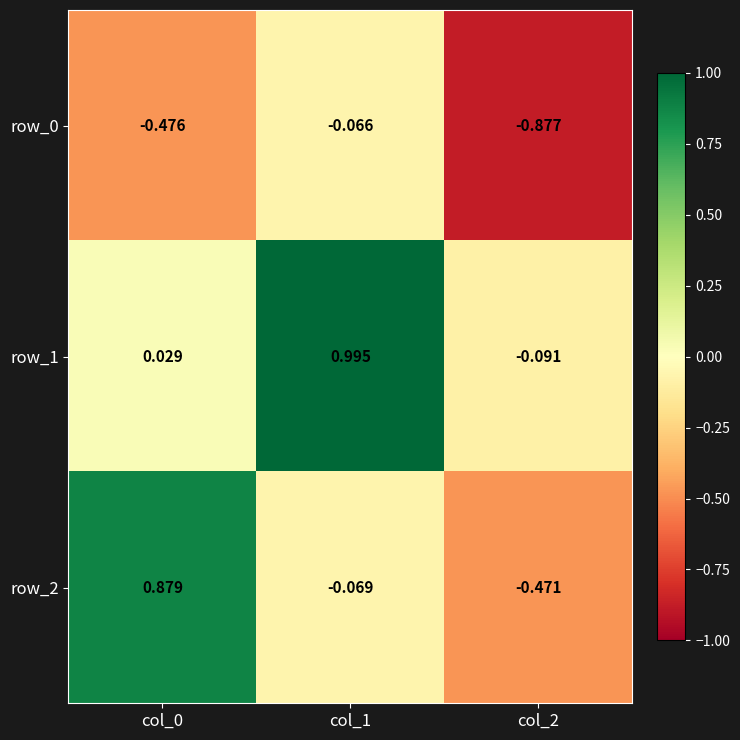

How many values in row_2 are below zero?

2